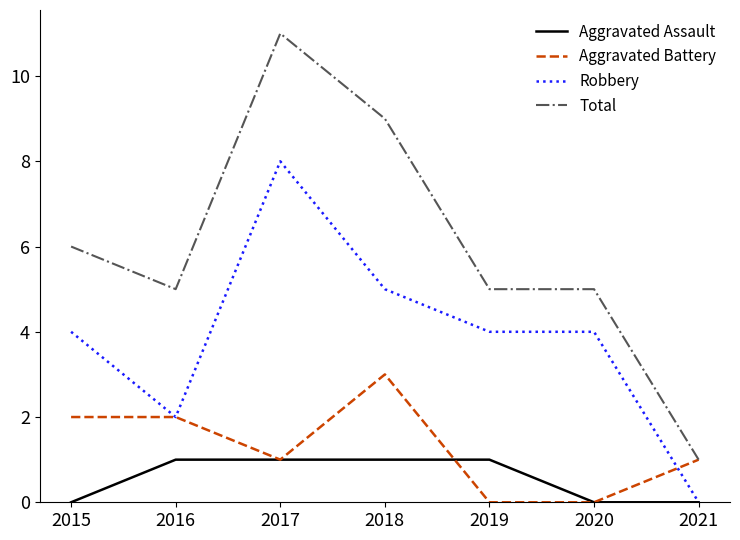

Which series changed the most between 2015 and 2021?

Total